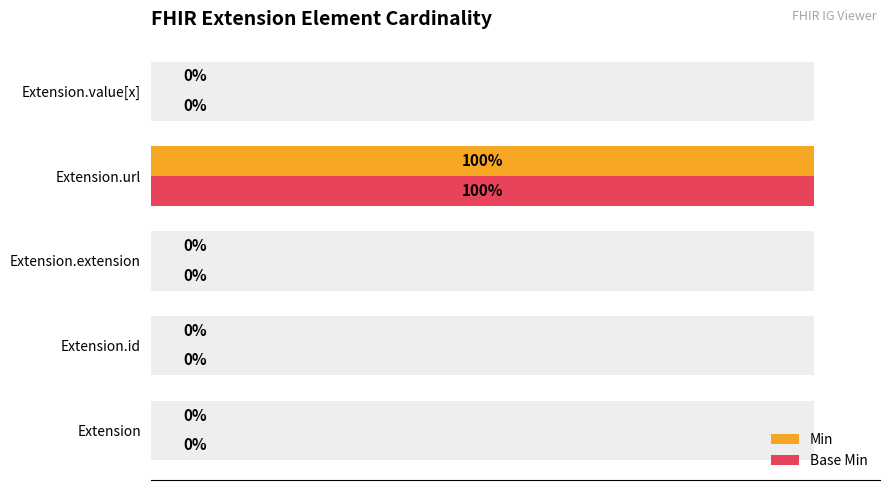

Which series has the largest total across all categories?

Min